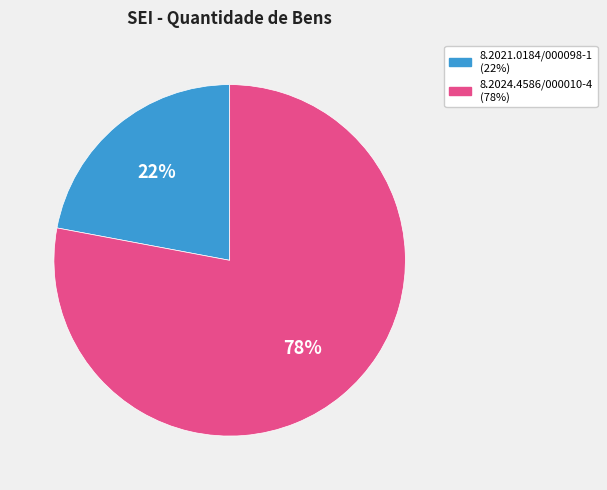

To the nearest percent, what is the difference between the largest and smallest slice percentages?

56%